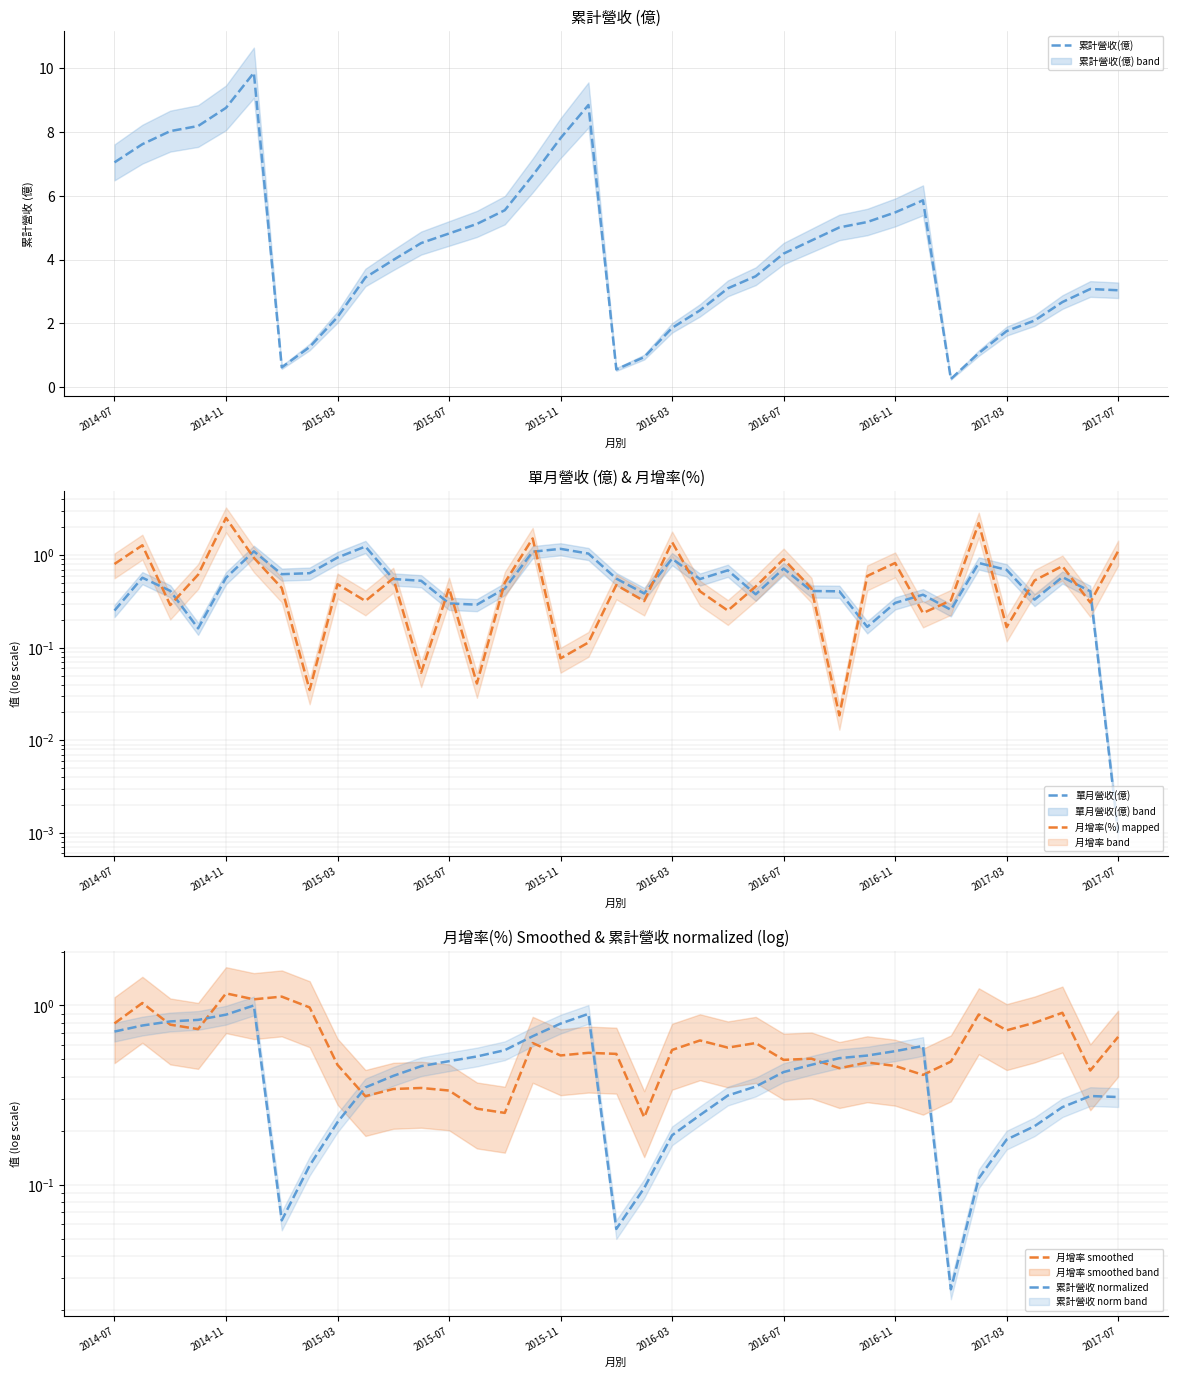

What is the difference between the second highest and second lowest values in the 單月營收(億) series?

1.0